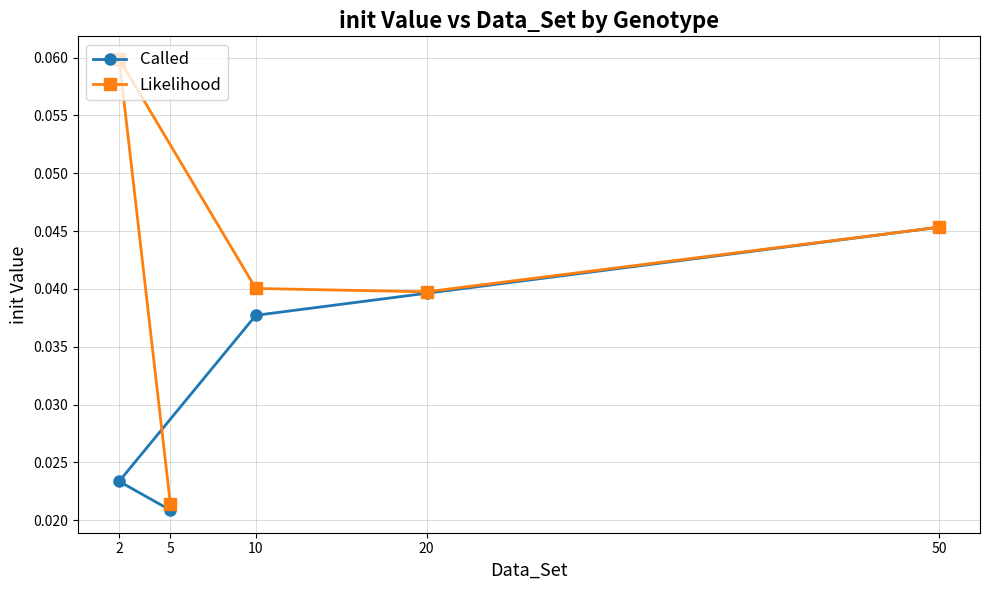

Is the value of Likelihood at 5 greater than the value of Called at 20?

No